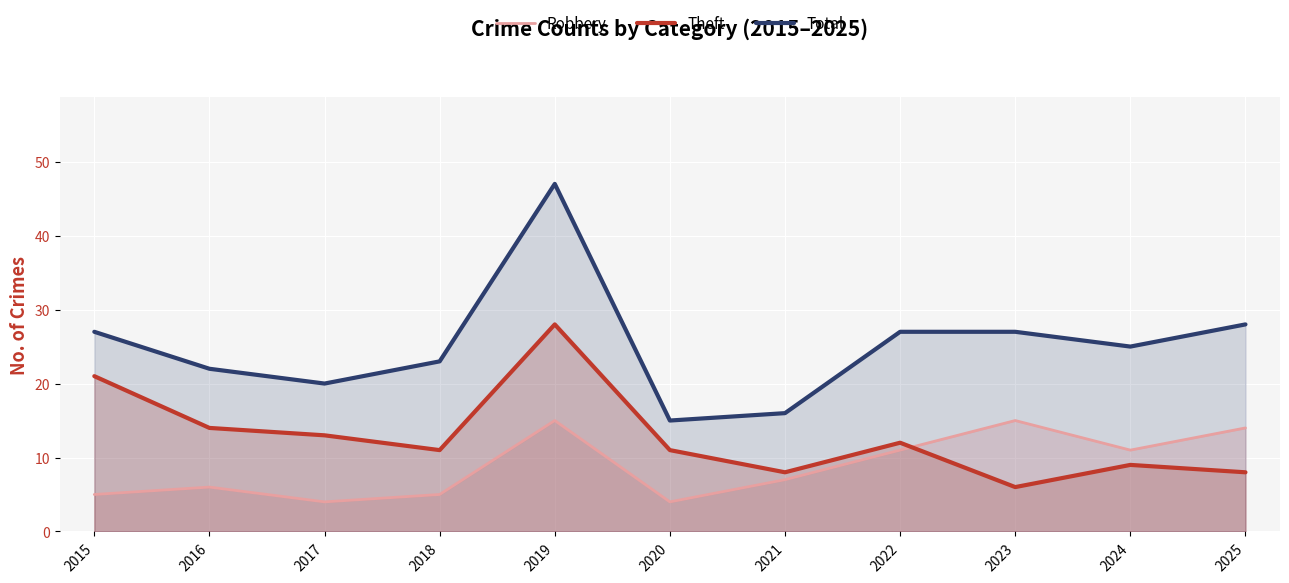

The value of Theft at 2016 is 14. True or false?

True